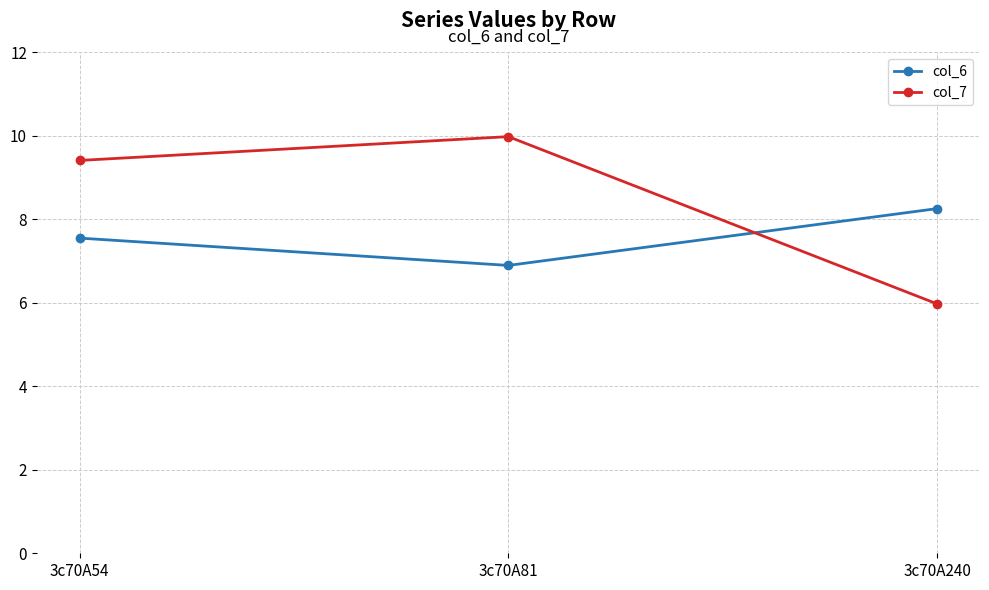

Which series has the largest total across all categories?

col_7